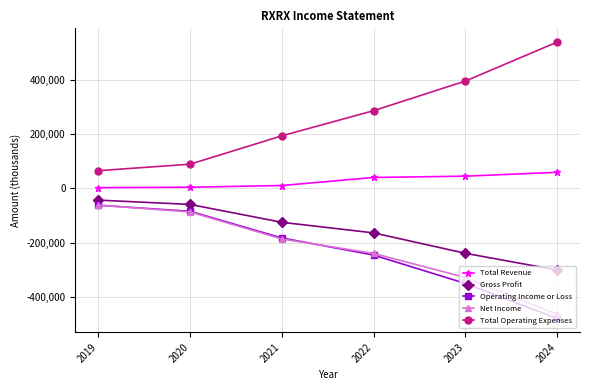

Is it true that Total Revenue equals 58800 at 2024?

True